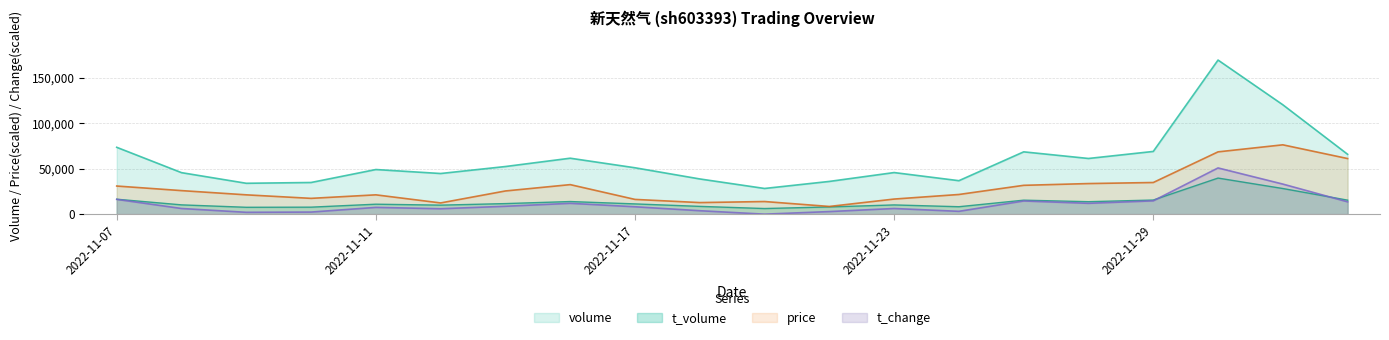

True or false: price and t_change intersect in this chart.

False